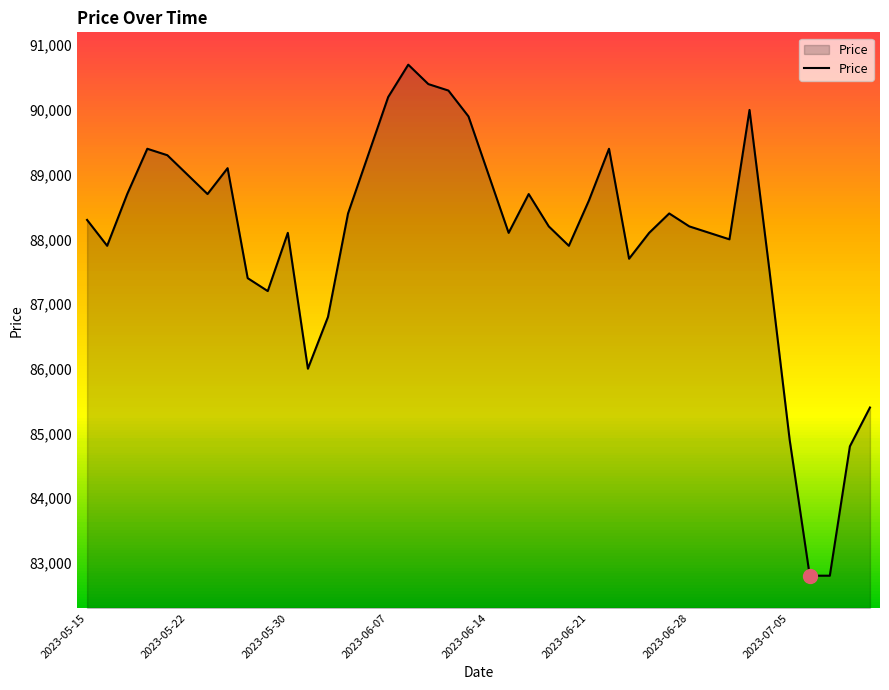

What is the maximum value shown in the chart?

90700